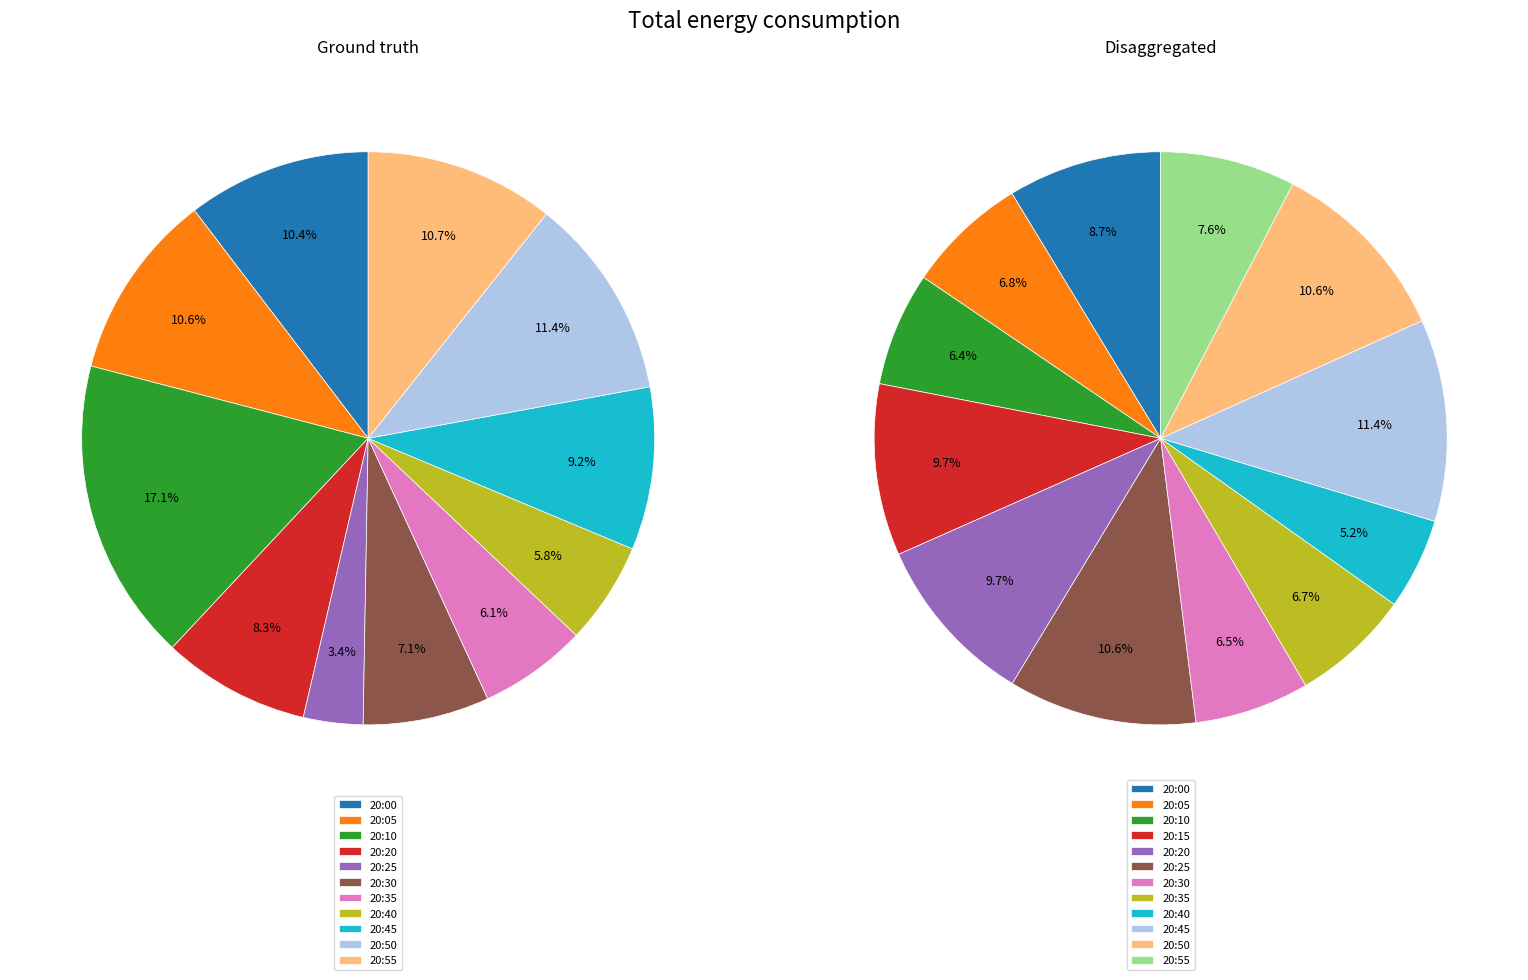

Which has a higher value, 20:20 or 20:55?

20:55